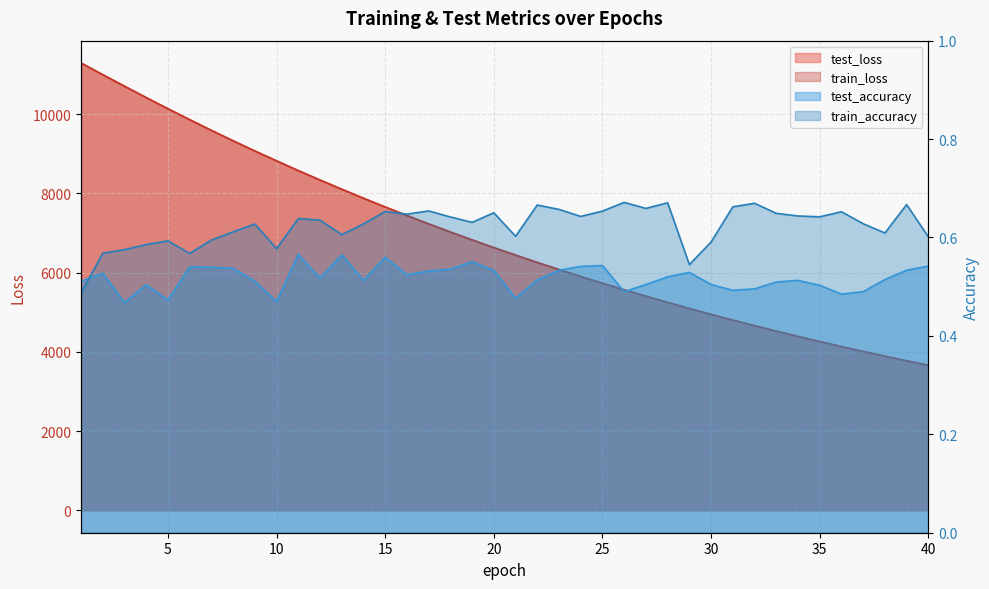

What is the average value of the test_accuracy series?

0.5